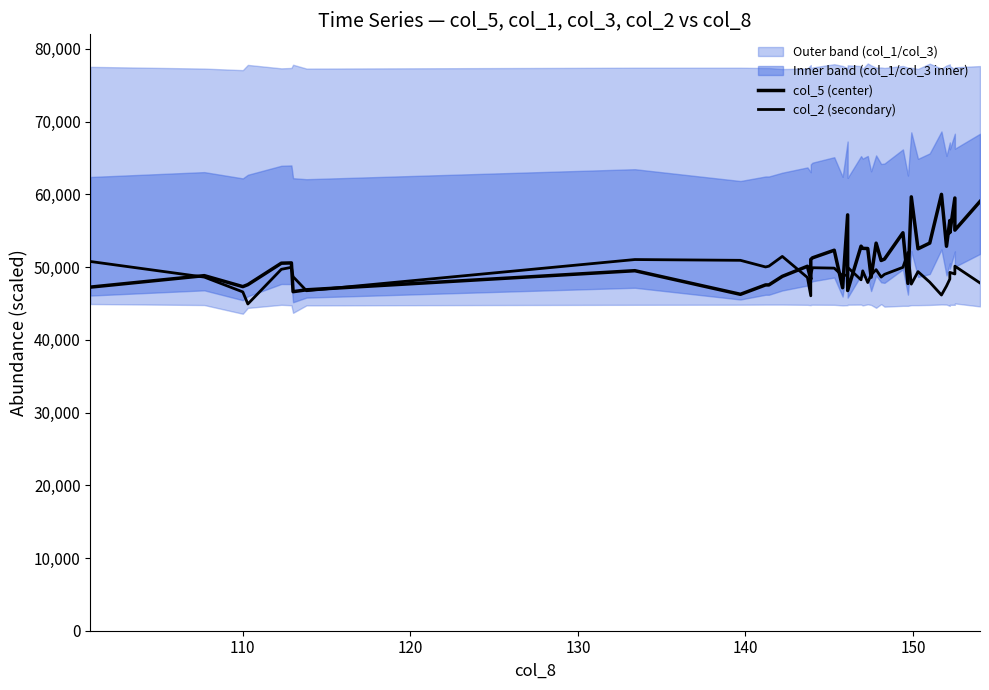

What is the greatest value displayed?

60000.0